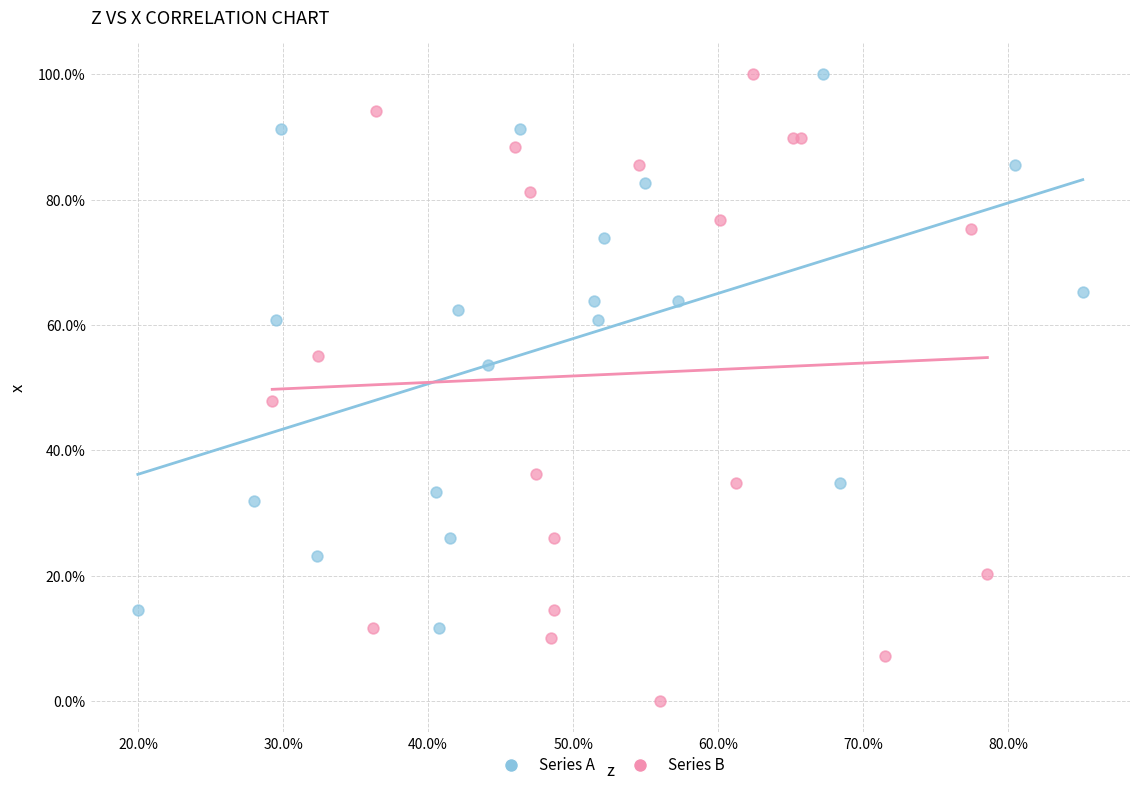

What are all the series names shown in the legend?

Series A, Series B